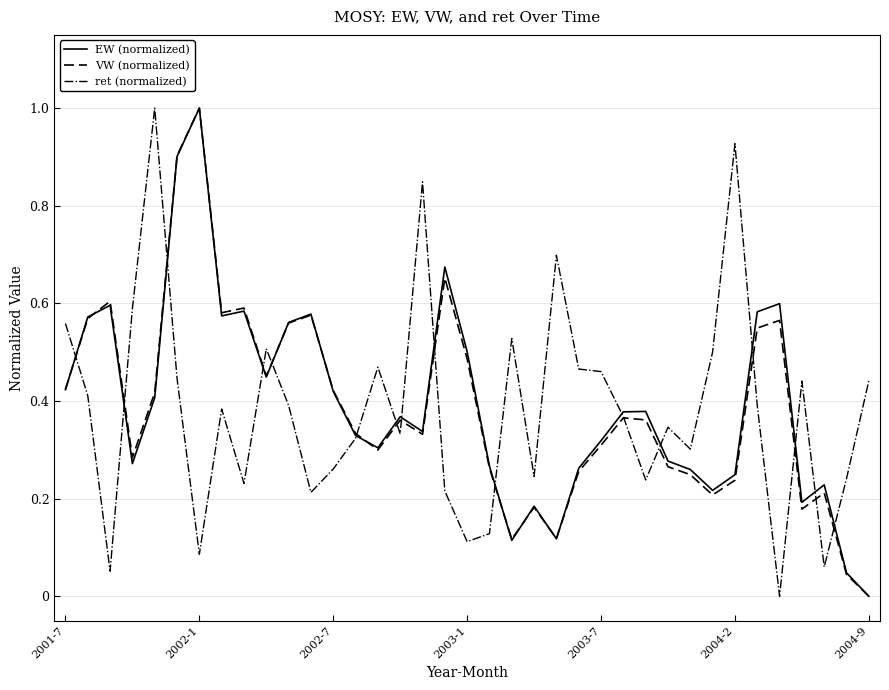

What is the maximum value shown in the chart?

1.0